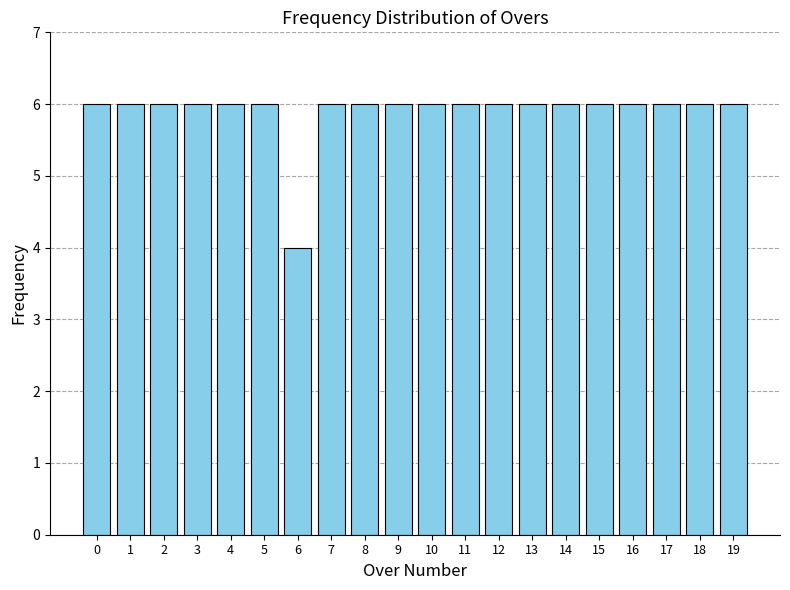

Reading left to right, what are all the values shown in this chart?

0=6	1=6	2=6	3=6	4=6	5=6	6=4	7=6	8=6	9=6	10=6	11=6	12=6	13=6	14=6	15=6	16=6	17=6	18=6	19=6